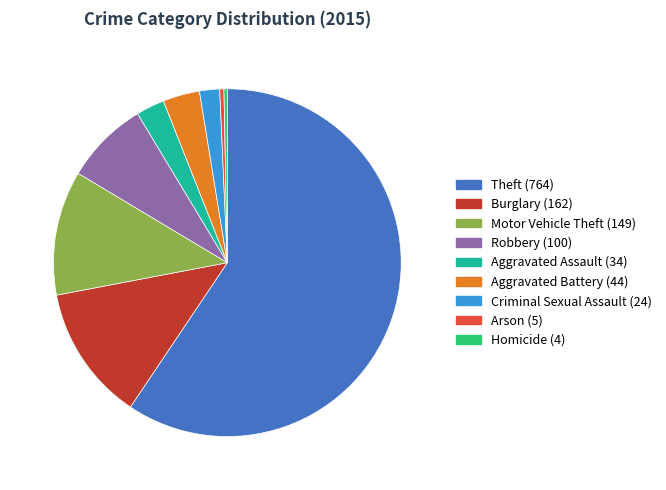

Do Criminal Sexual Assault (24) and Aggravated Assault (34) together represent more than half of the pie?

No